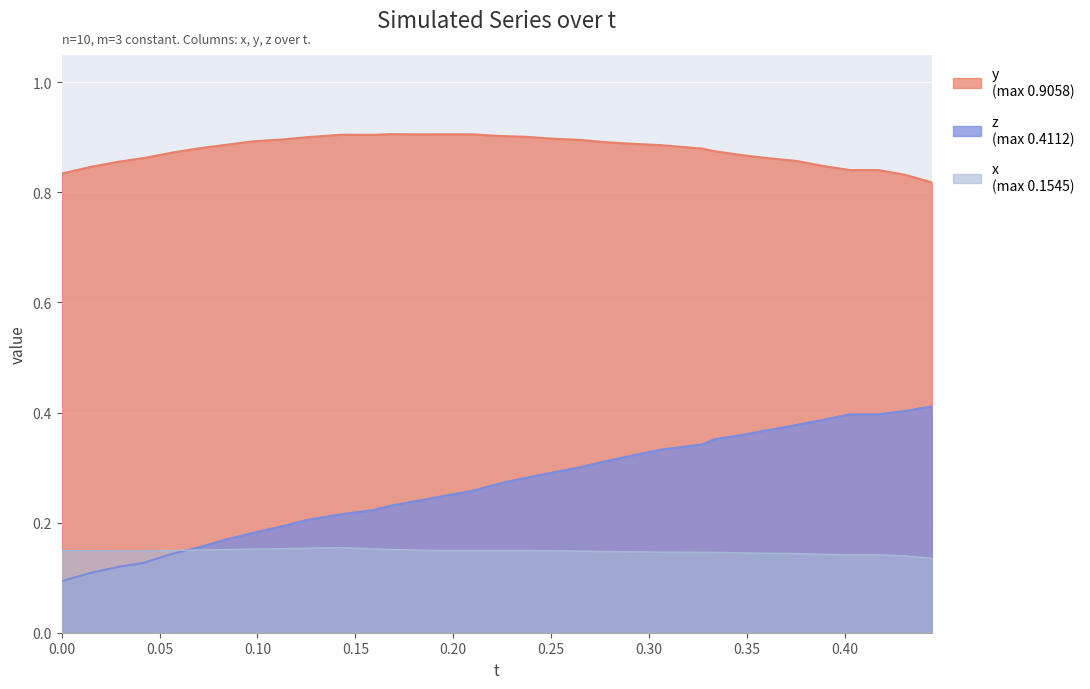

What is the difference between the maximum and minimum values in the z series?

0.3